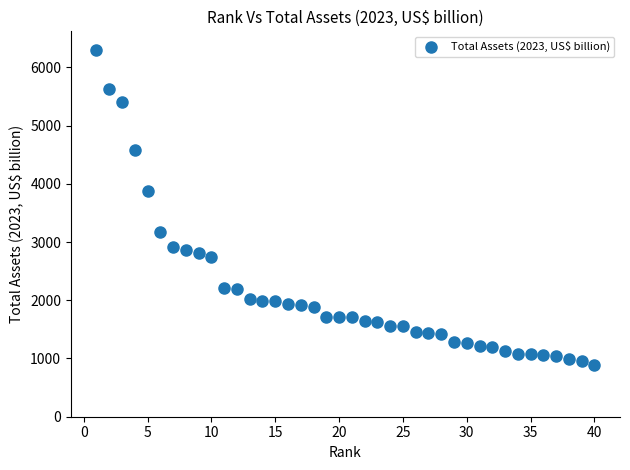

What is the range of X values (max minus min)?

39.0